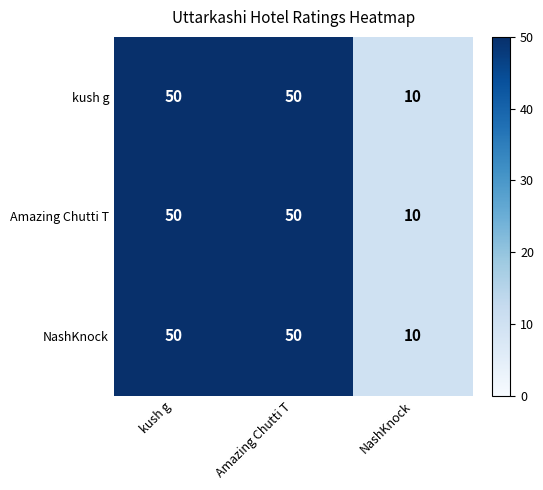

What value does the Amazing Chutti T series have at Amazing Chutti T, to the nearest 5?

50